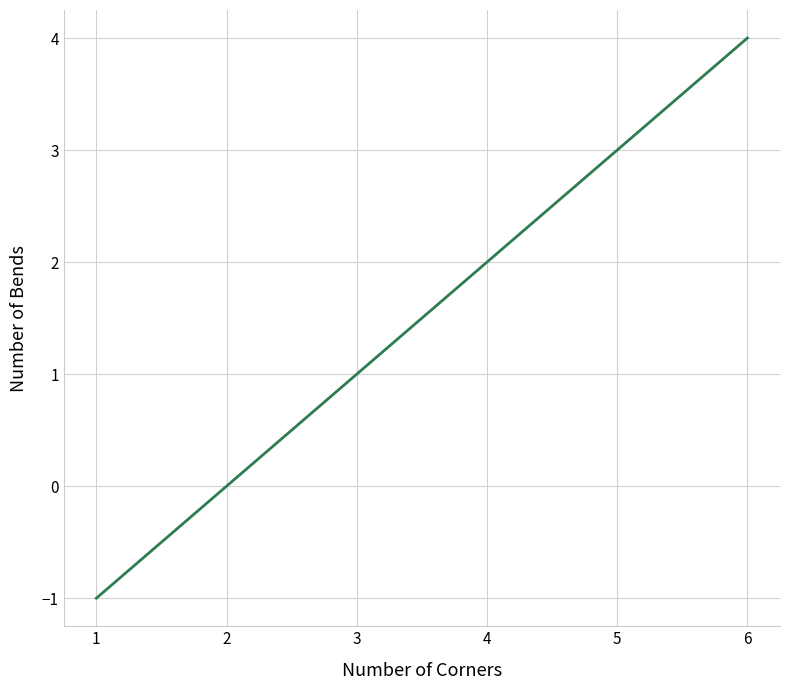

At which label is the value closest to 1?

3